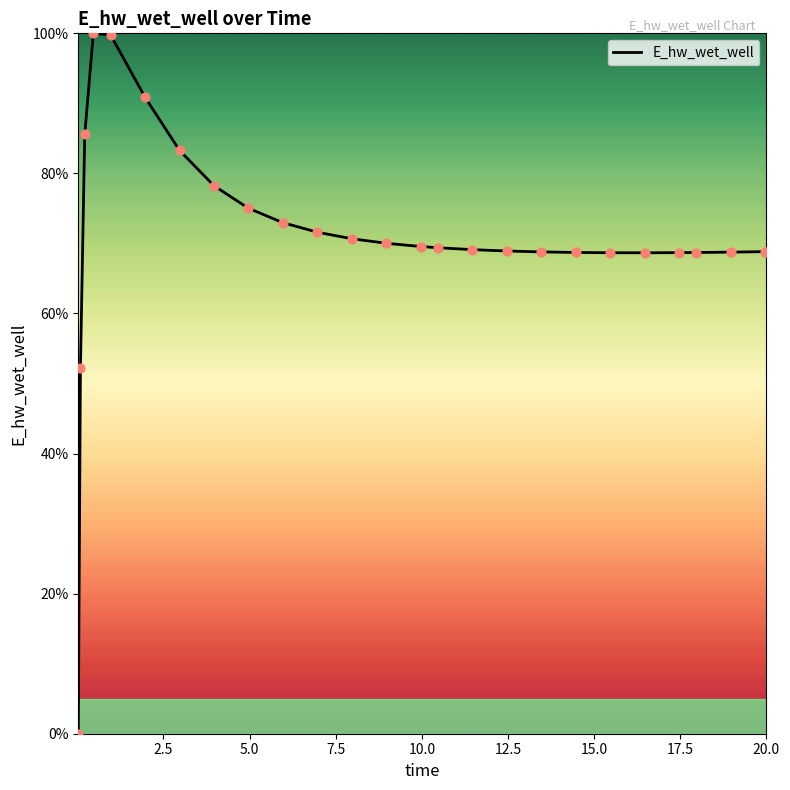

What is the difference between the maximum and minimum values?

100.0